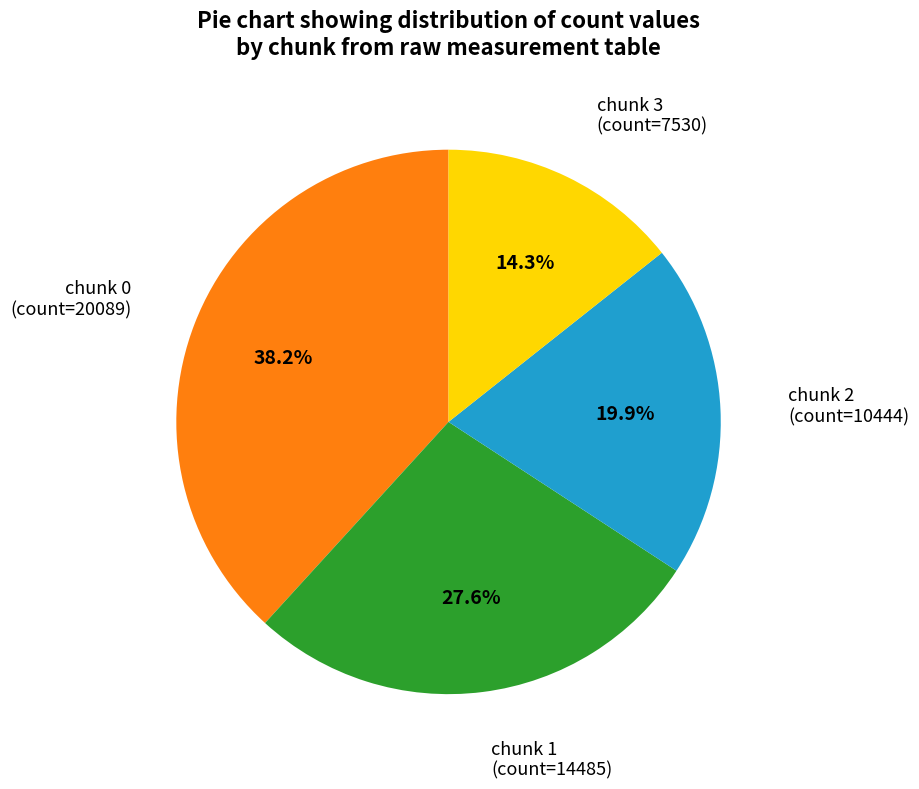

Is there any slice that represents more than half of the pie?

No